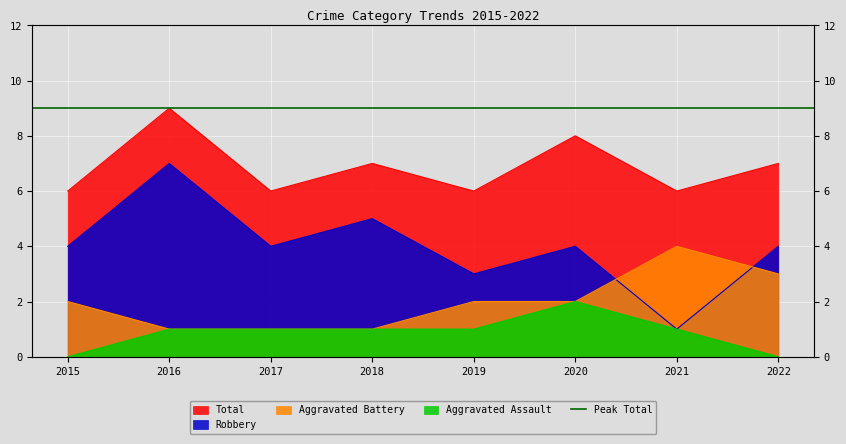

At which label is Aggravated Assault closest to 1?

2016